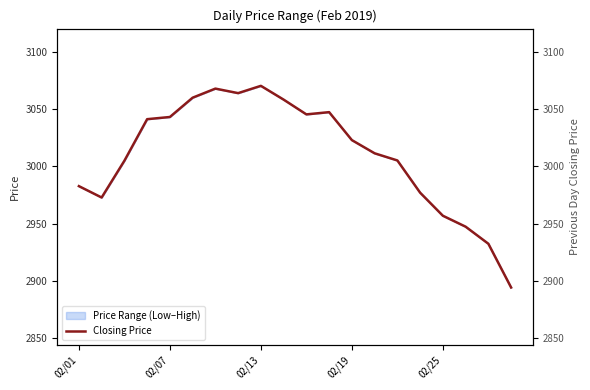

True or false: there are more than 1 points higher than both neighbors.

True